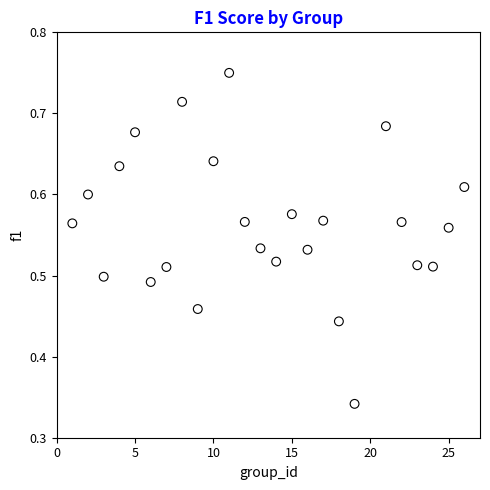

What is the range of X values (max minus min)?

25.0